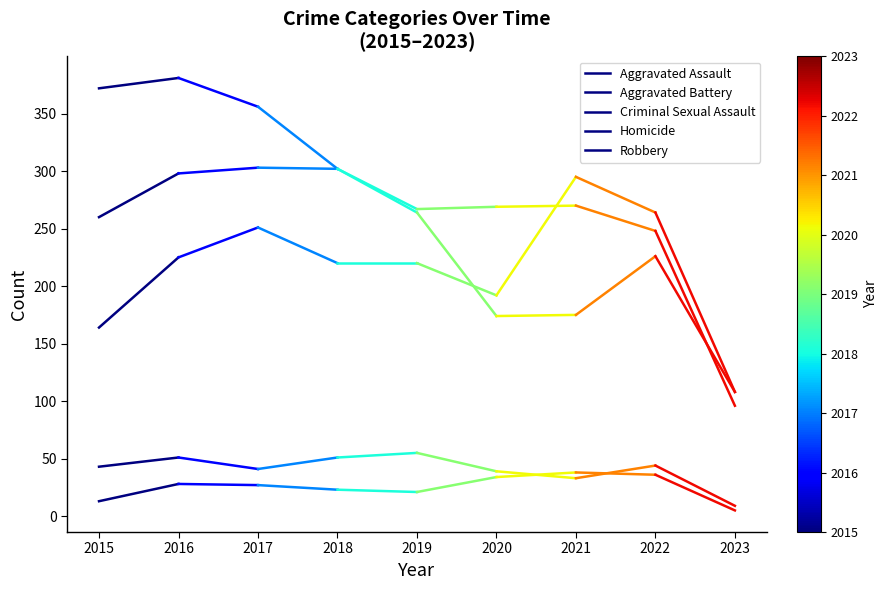

At which label is Criminal Sexual Assault closest to 47?

2015